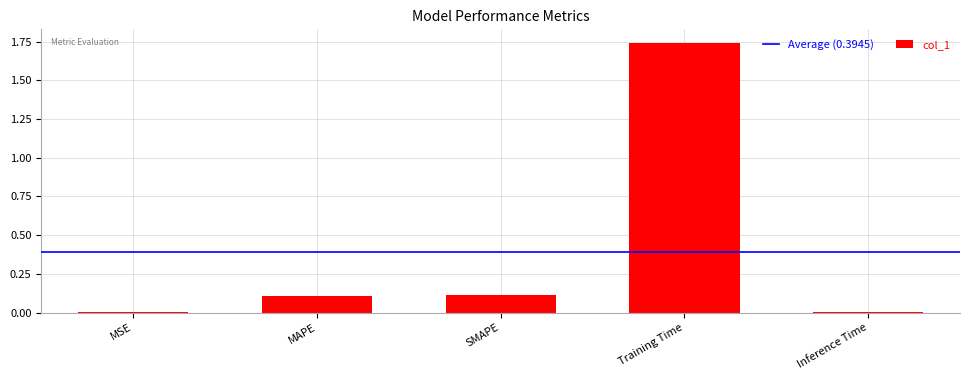

Is it true that the value at Inference Time is 0.0?

True